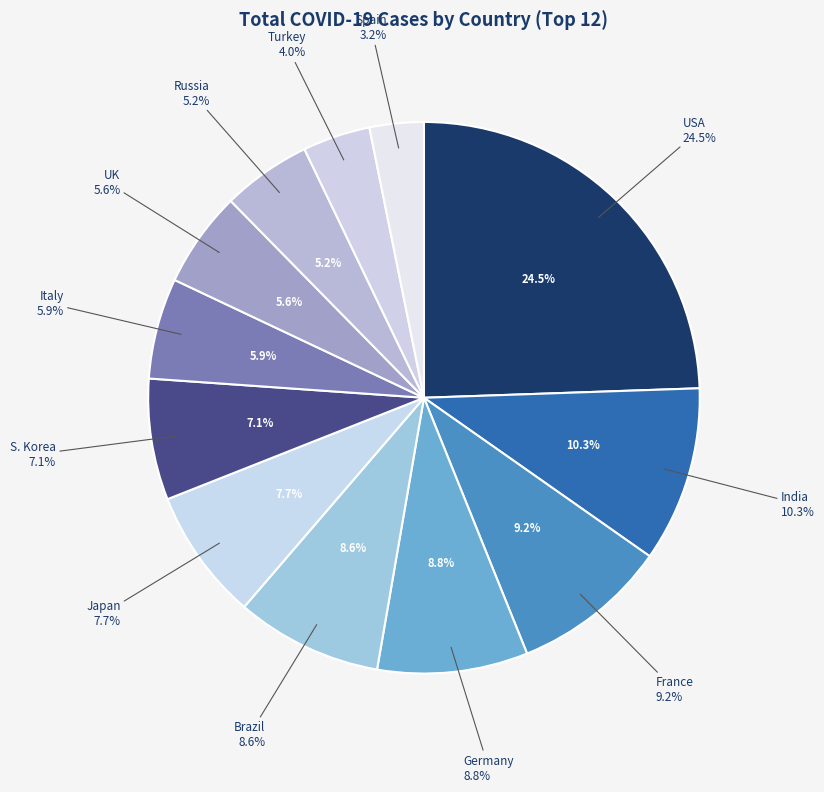

Count the number of slices in the pie.

12